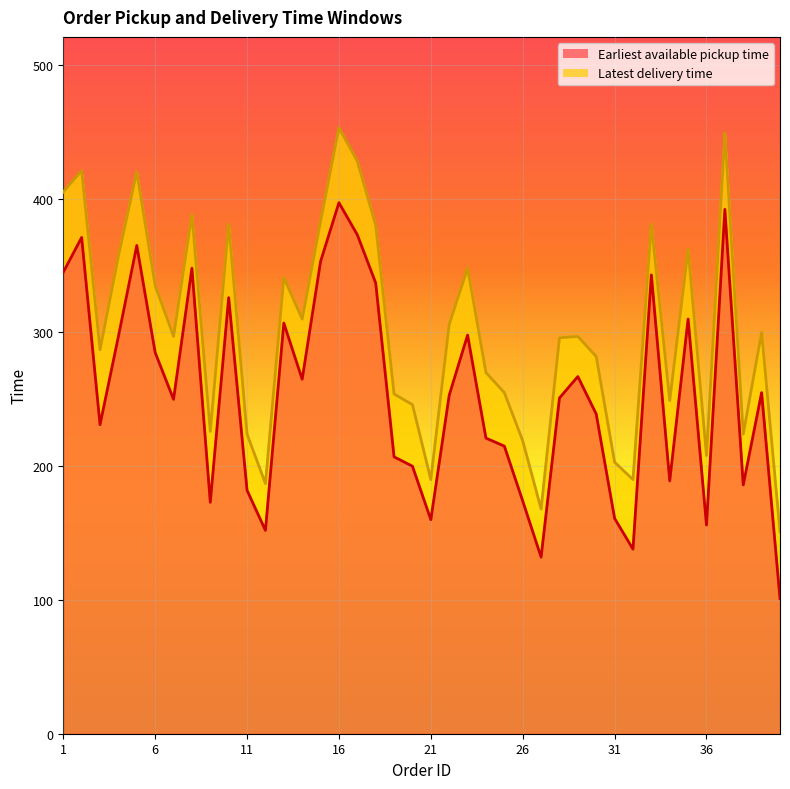

How many categories are shown in the chart?

40